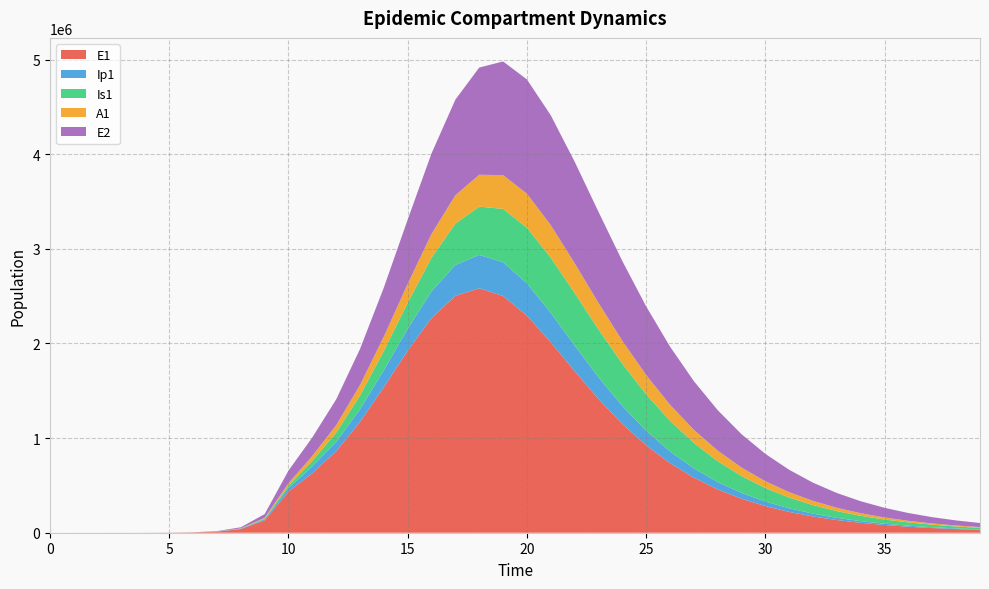

Reading right to left, what are all the values shown in this chart?

E1: 39=29929.9	38=38420.4	37=49323.6	36=63321.4	35=81284.4	34=104320.6	33=133835.0	32=171598.8	31=219828.8	30=281269.6	29=359266.7	28=457803.4	27=581449.7	26=735126.2	25=923517.0	24=1149865.4	23=1413791.2	22=1707813.9	21=2012783.5	20=2293932.7	19=2501770.3	18=2583281.9	17=2503898.0	16=2268590.7	15=1924130.6	14=1538060.6	13=1170917.3	12=861187.1	11=629059.4	10=434377.4	9=130784.9	8=38393.7	7=11187.1	6=3252.6	5=945.1	4=274.5	3=79.7	2=23.1	1=6.3	0=0.0
Ip1: 39=5175.4	38=6643.8	37=8528.8	36=10947.7	35=14049.4	34=18022.9	33=23106.2	32=29597.1	31=37863.8	30=48354.5	29=61601.7	28=78215.0	27=98848.7	26=124125.6	25=154484.0	24=189908.8	23=229516.4	22=271019.3	21=310248.4	20=341160.1	19=356914.2	18=352240.8	17=326171.2	16=283174.9	15=231484.7	14=179712.3	13=134161.7	12=98181.5	11=72973.6	10=37207.0	9=11046.1	8=3229.3	7=939.8	6=273.1	5=79.4	4=23.0	3=6.7	2=1.9	1=0.5	0=0.0
Is1: 39=16463.5	38=21087.4	37=26987.4	36=34499.1	35=44035.7	34=56098.3	33=71284.3	32=90287.0	31=113881.3	30=142885.1	29=178080.1	28=220073.8	27=269080.3	26=324602.5	25=385020.1	24=447139.6	23=505856.3	22=554207.8	21=584187.9	20=588572.9	19=563488.2	18=510614.9	17=437500.0	16=355275.0	15=274880.7	14=203936.2	13=145525.2	12=98401.9	11=57021.9	10=25712.1	9=7558.4	8=2203.3	7=640.7	6=186.3	5=54.2	4=15.9	3=4.8	2=1.7	1=0.9	0=1.0
A1: 39=8078.1	38=10353.6	37=13262.2	36=16973.8	35=21699.7	34=27700.0	33=35290.4	32=44846.8	31=56805.5	30=71653.7	29=89903.8	28=112041.8	27=138436.7	26=169194.5	25=203945.9	24=241568.2	23=279880.7	22=315422.6	21=343523.5	20=358943.6	19=357256.0	18=336680.5	17=299419.1	16=251369.5	15=200053.7	14=152003.1	13=111127.3	12=78495.7	11=52710.7	10=25700.9	9=7603.9	8=2220.7	7=646.1	6=187.7	5=54.5	4=15.8	3=4.5	2=1.2	1=0.2	0=0.0
E2: 39=42860.5	38=53334.7	37=66295.7	36=82303.2	35=102027.7	34=126265.6	33=155949.5	32=192152.8	31=236079.3	30=289028.1	29=352316.3	28=427135.8	27=514306.5	26=613885.2	25=724583.7	24=842979.2	23=962592.0	22=1073103.7	21=1160325.5	20=1207843.9	19=1201102.3	18=1133336.7	17=1010454.5	16=850888.1	15=679268.5	14=517731.9	13=380298.6	12=272576.3	11=195621.8	10=133450.9	9=39675.9	8=11604.1	7=3377.5	6=981.7	5=285.2	4=82.9	3=24.1	2=7.0	1=1.9	0=0.0